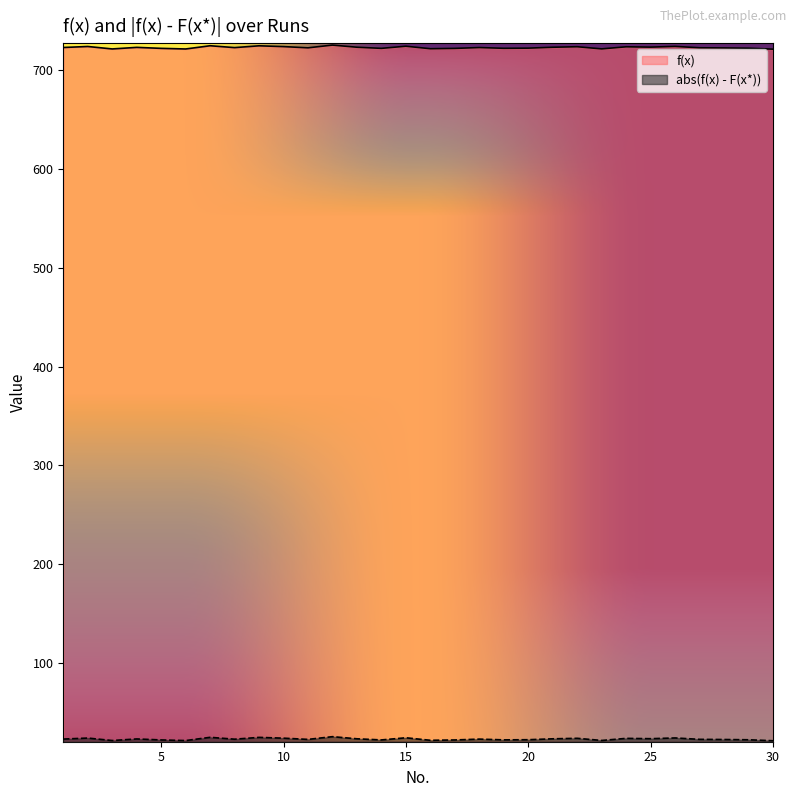

At which label does f(x) reach its peak?

12